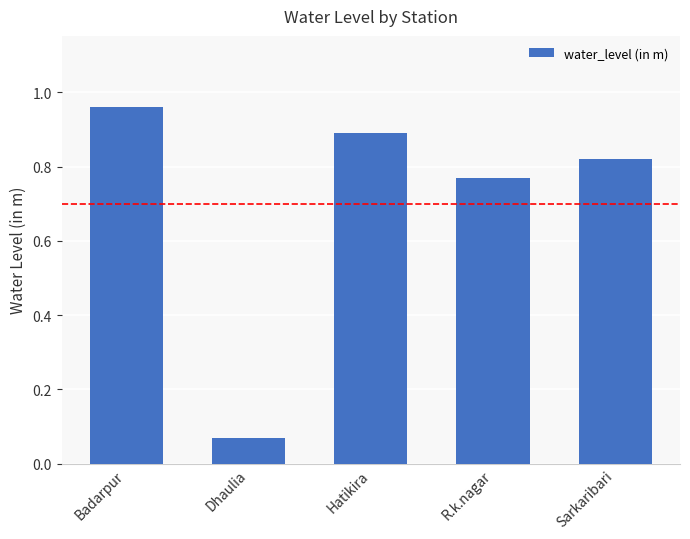

Where is the data nearest to the value 0?

Dhaulia